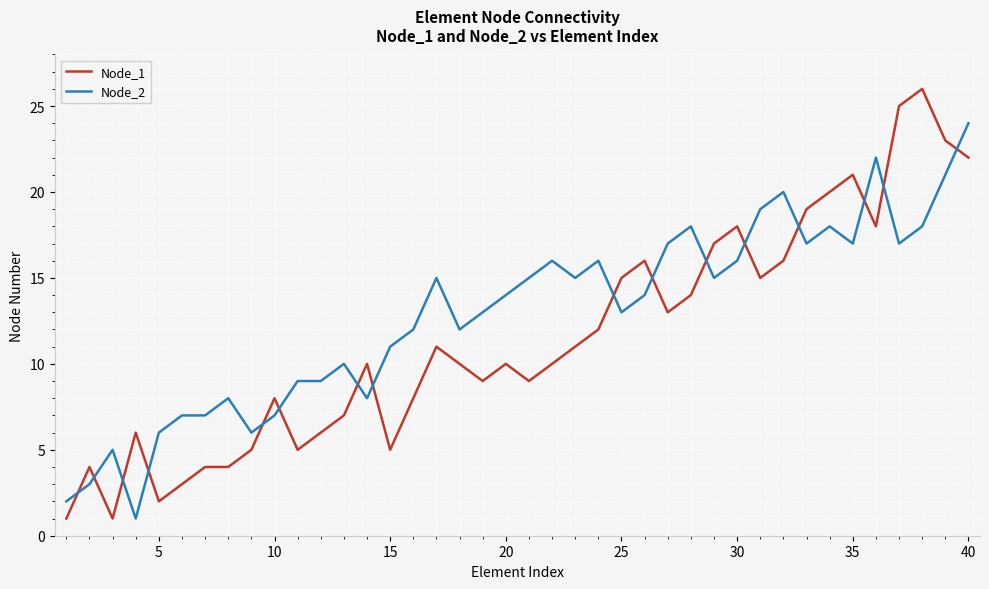

Which series has the largest total across all categories?

Node_2